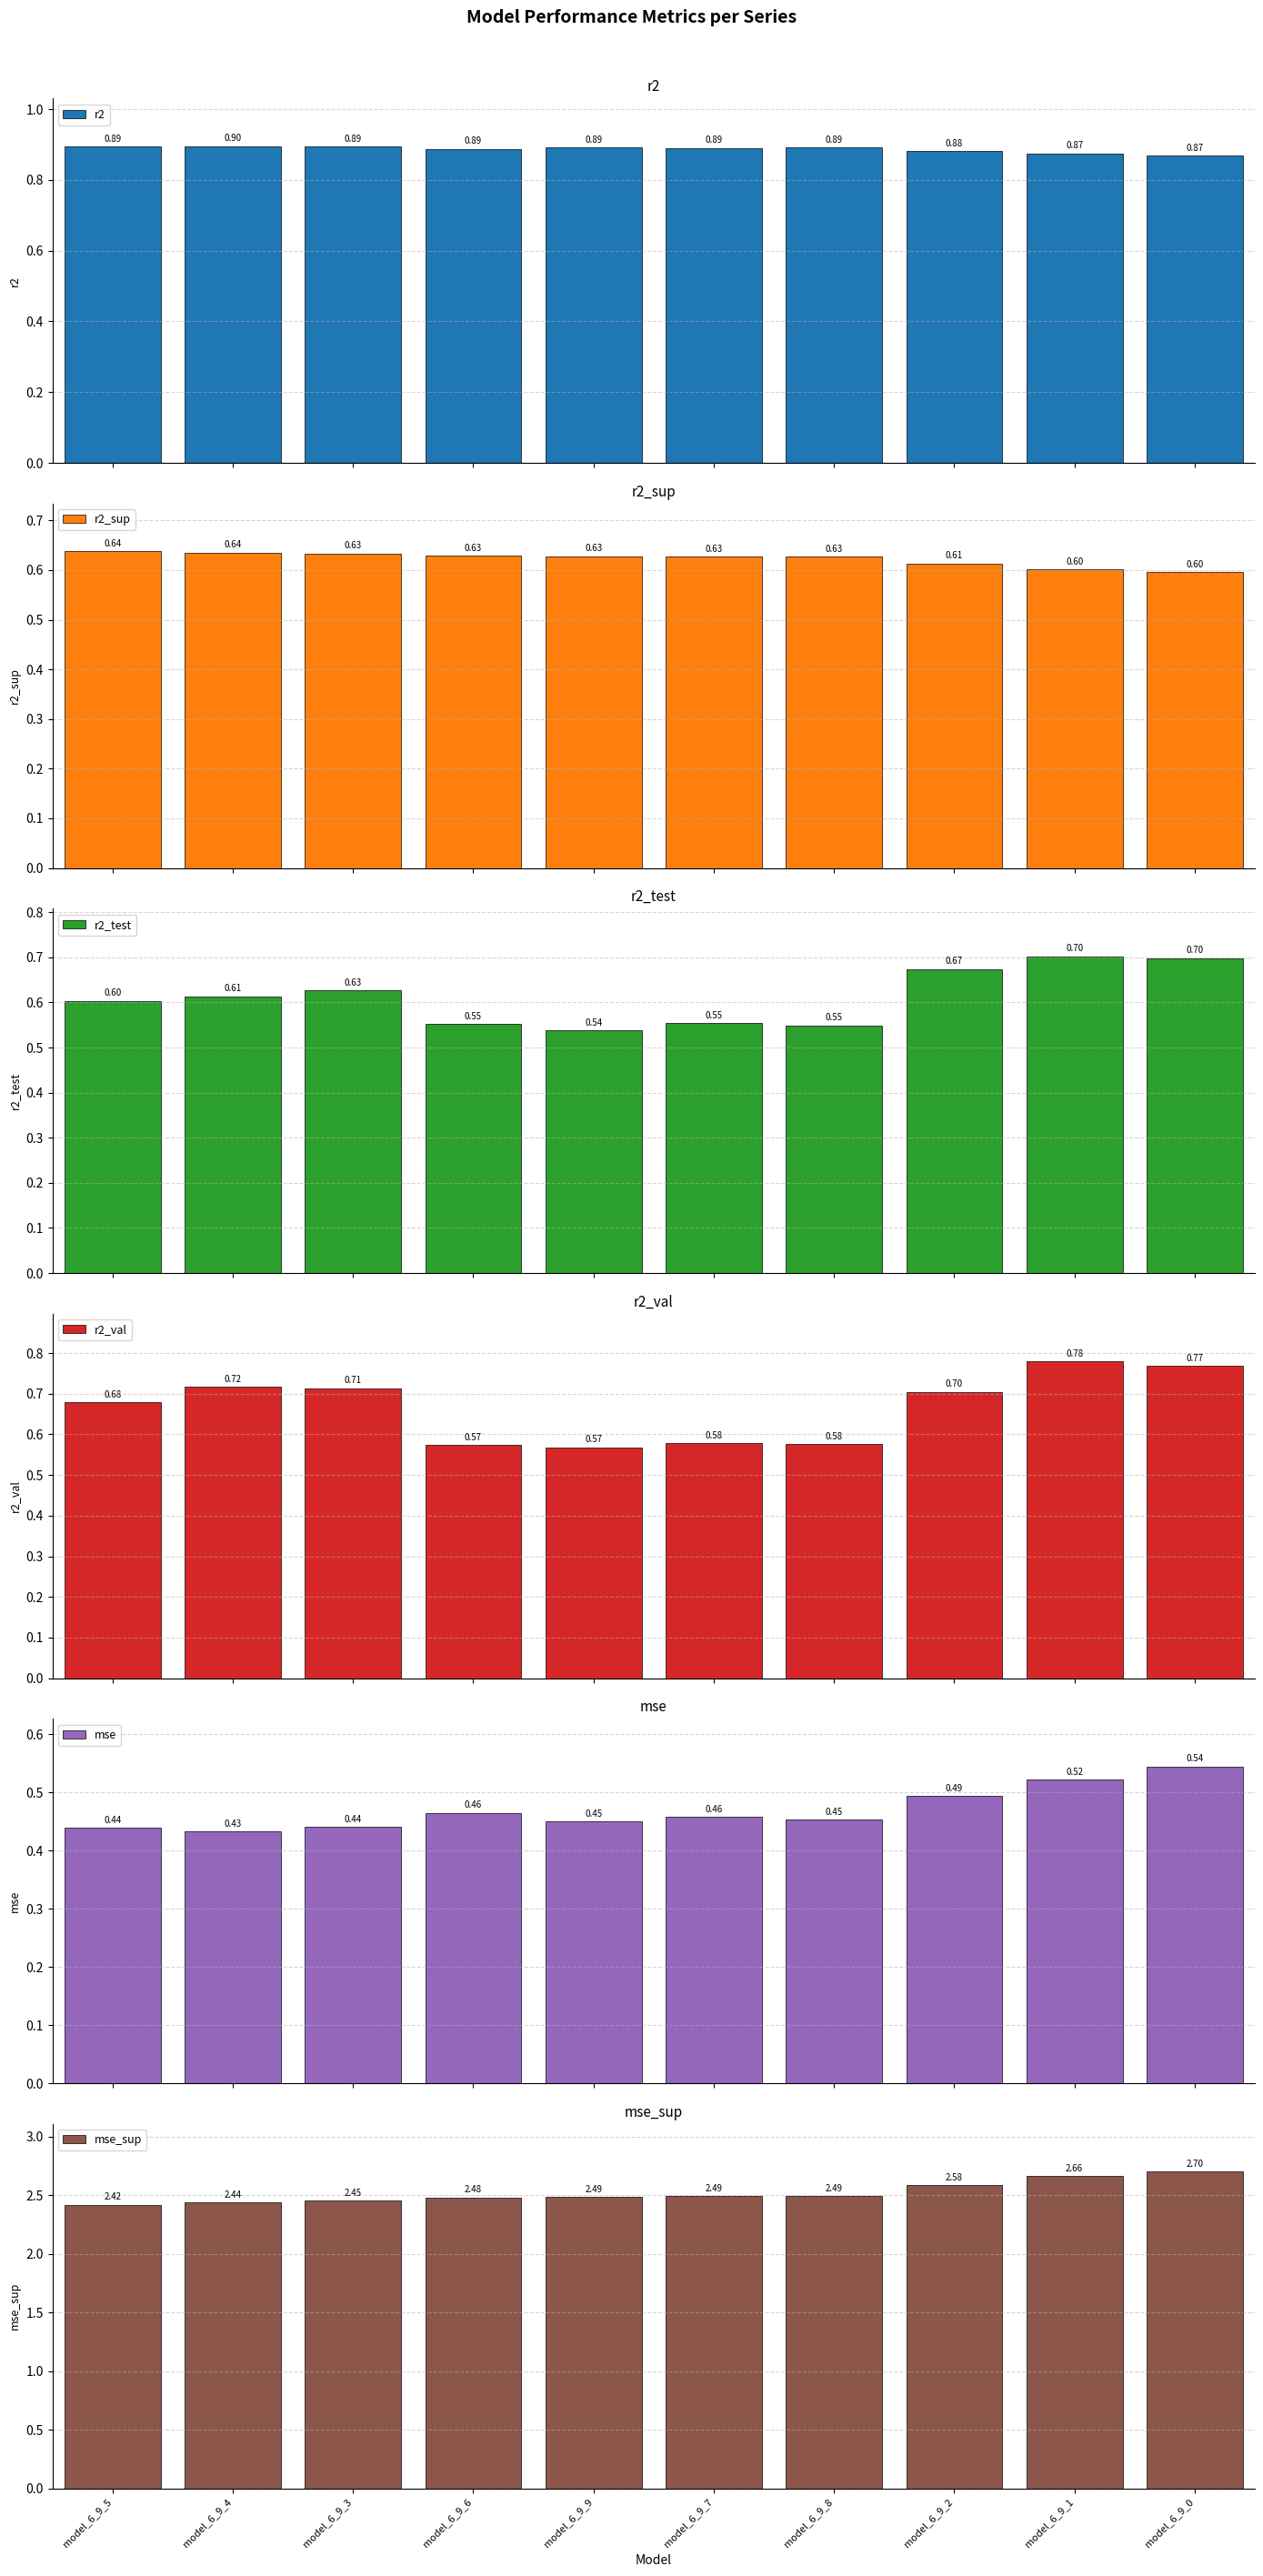

What is the label of the 10th bar from the left?

model_6_9_0